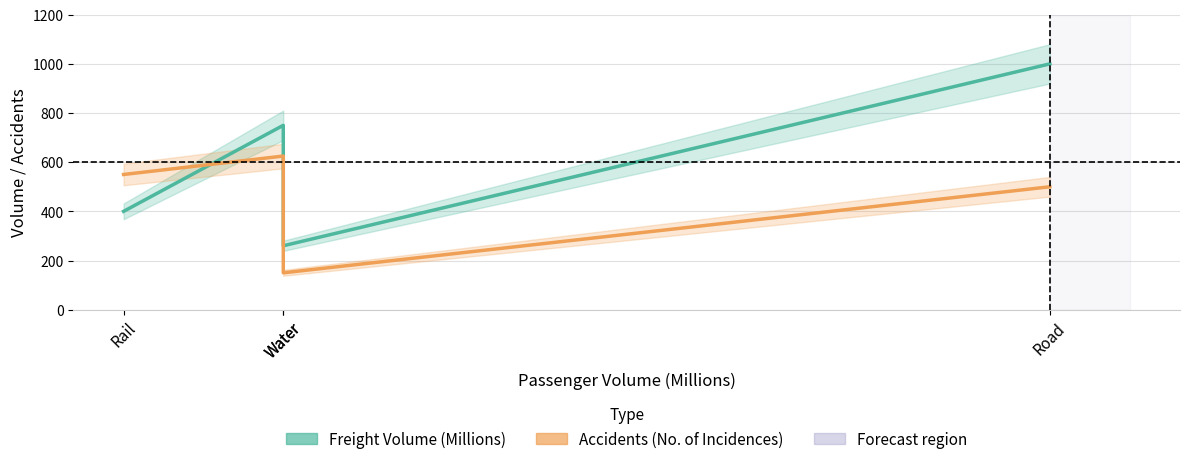

At which label does Freight Volume (Millions) first exceed 750?

Road